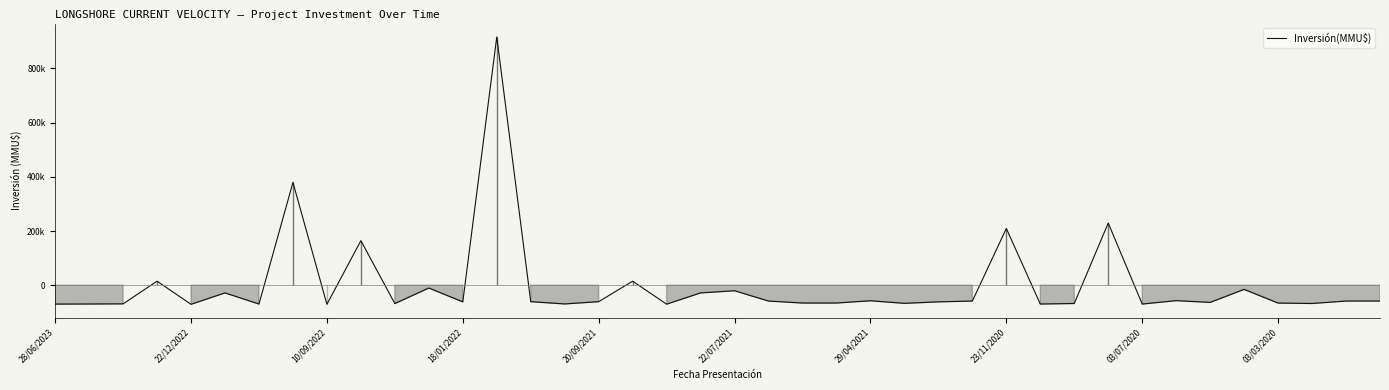

Is this an area chart (filled region under the line)?

Yes